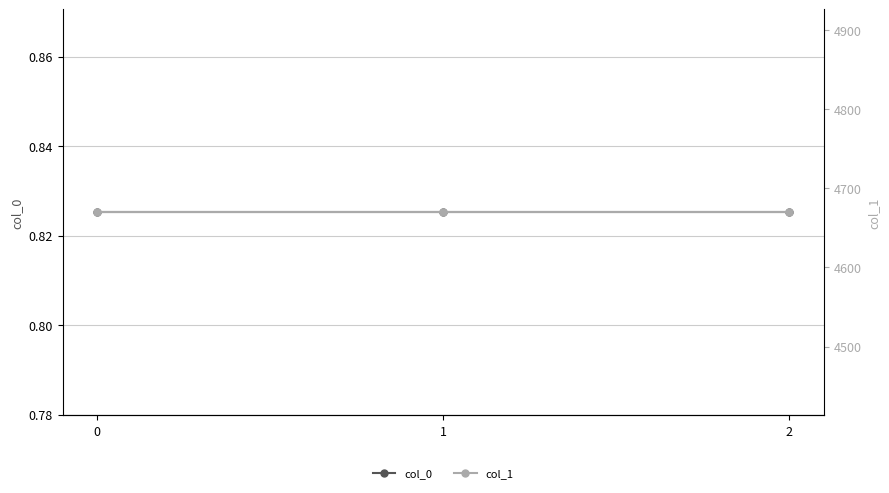

List the series in order of their overall mean, highest first.

col_1, col_0